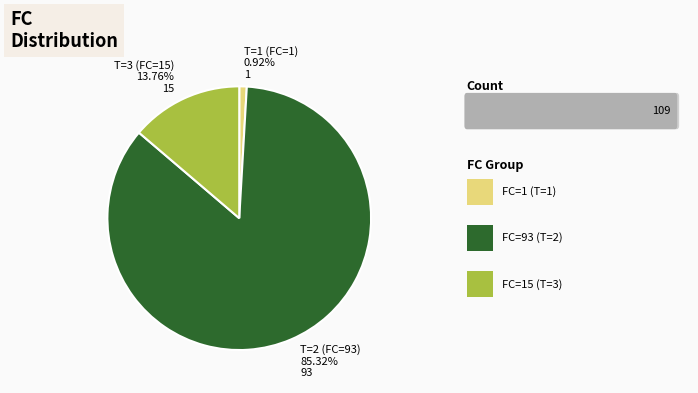

True or false: T=1 (FC=1) accounts for 1% of the total.

True